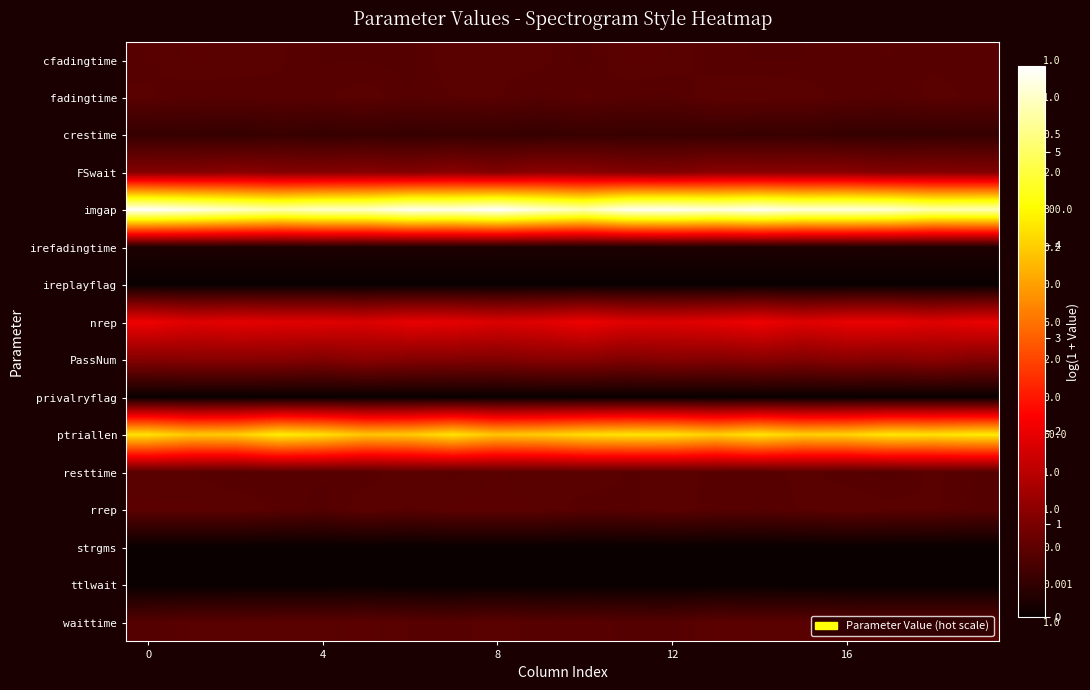

Which series has the largest total across all categories?

row_4